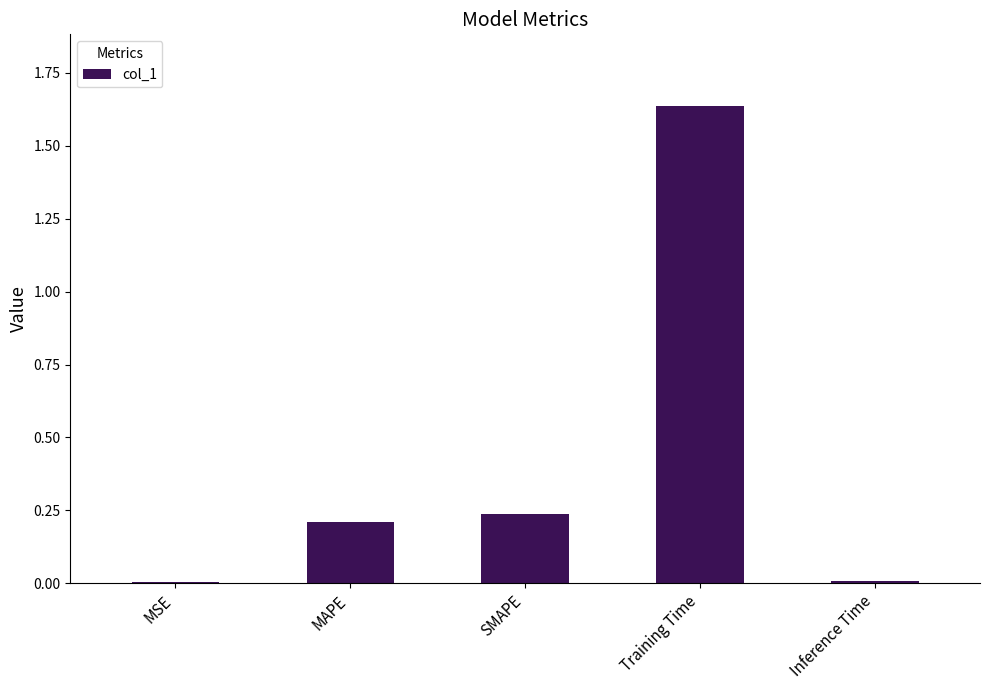

The value at MAPE is 0.3. True or false?

False